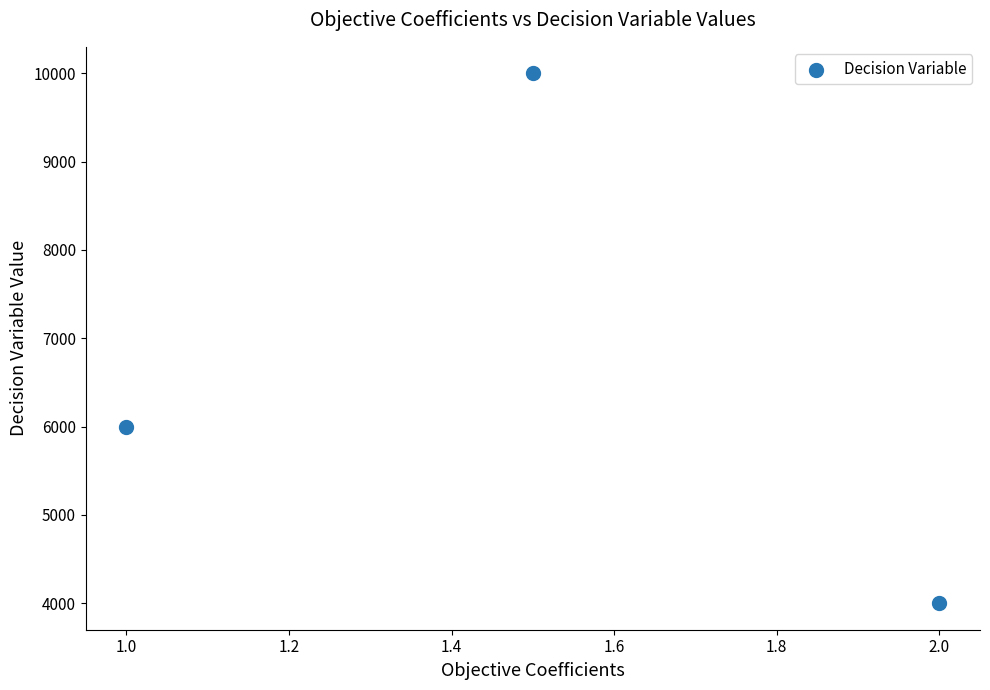

What is the average Y value?

6666.7